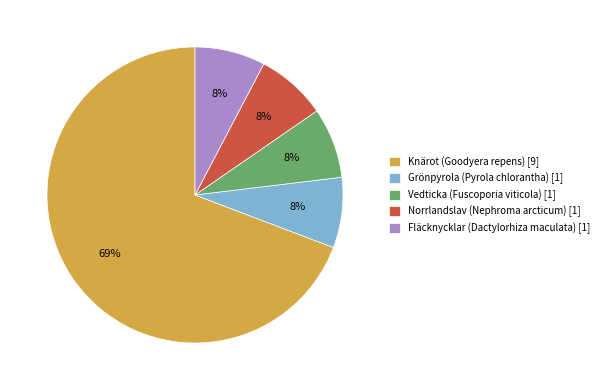

Approximately how many times larger is the value at Norrlandslav (Nephroma arcticum) compared to Vedticka (Fuscoporia viticola)?

1.0